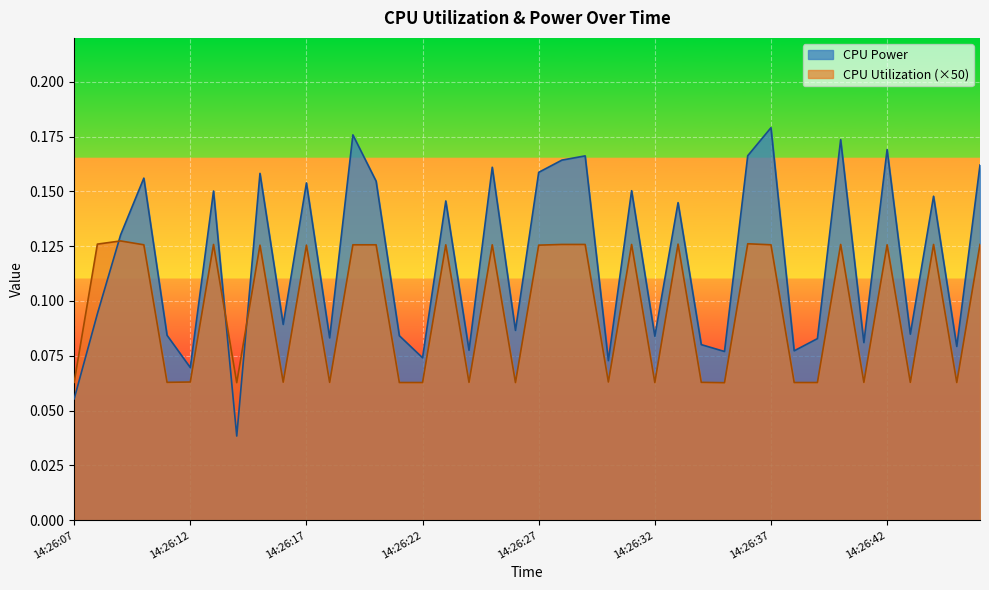

Rank the series by their maximum value, from highest to lowest.

CPU Power, CPU Utilization (×50)